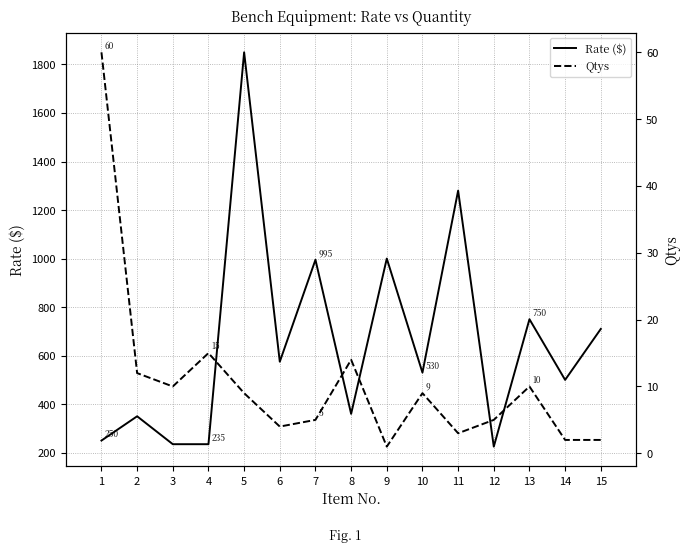

Where is Rate ($) nearest to the value 1037?

9